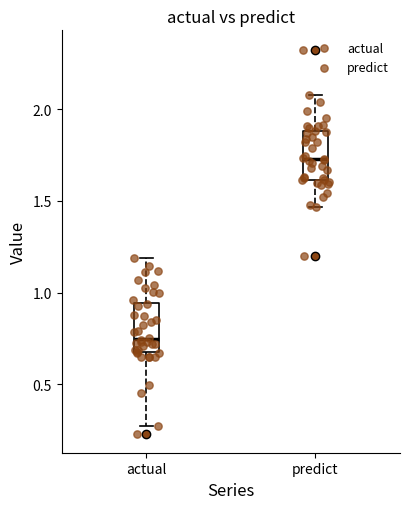

Where does the upper whisker of the box for predict end on the y-axis? The values are not printed on the chart, so give them approximately, as read against the axis.

2.10